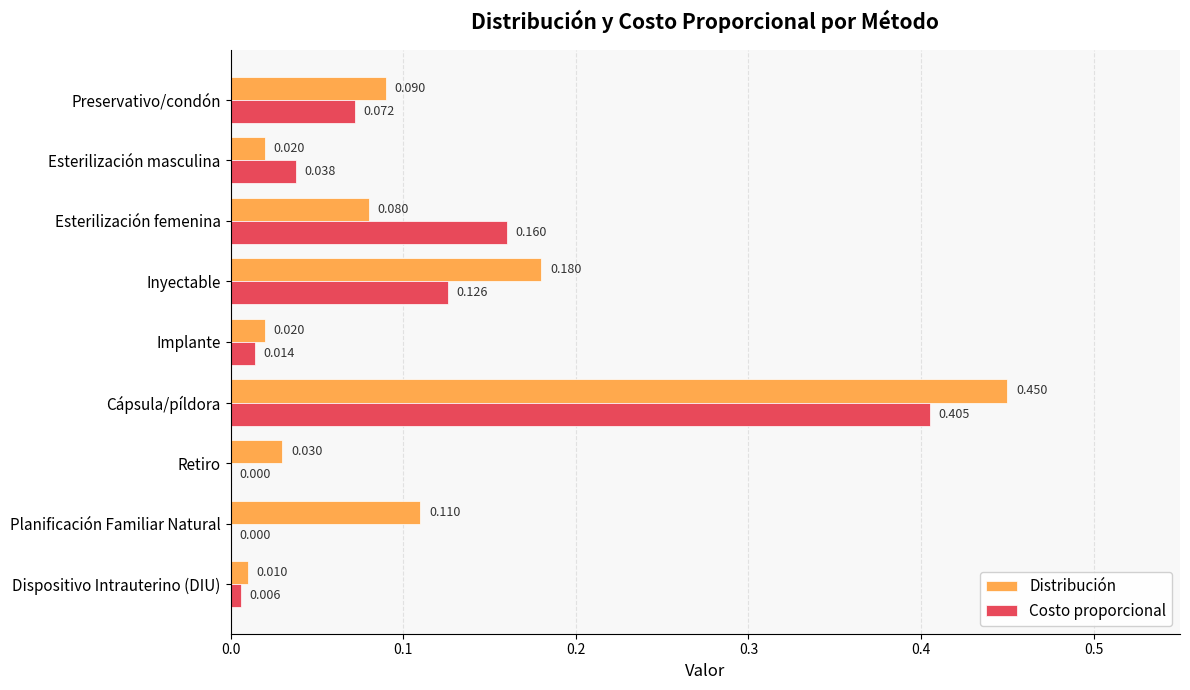

How many categories are shown in the chart?

9